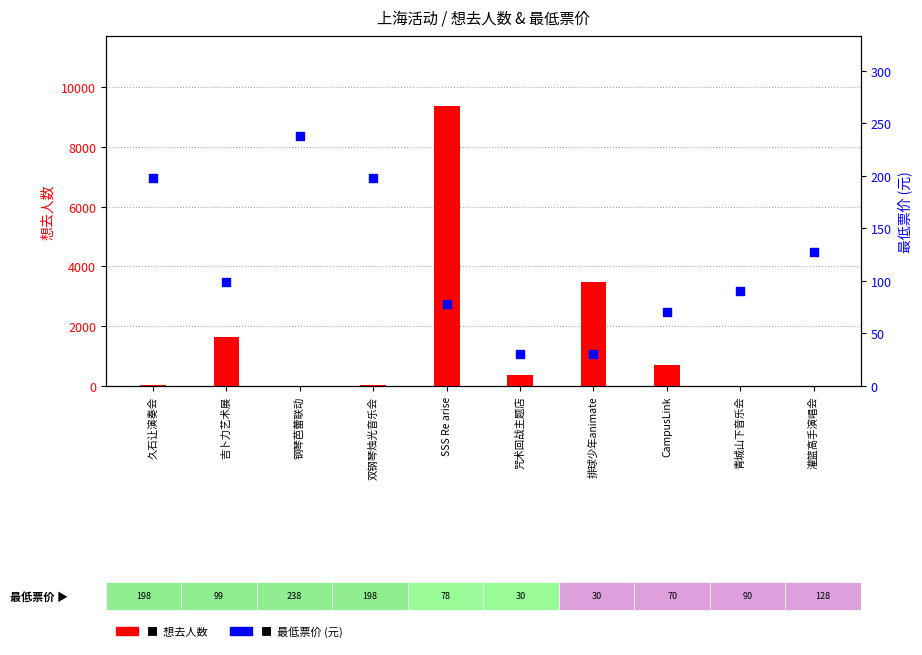

At which category is the sum across all series the highest?

SSS Re arise